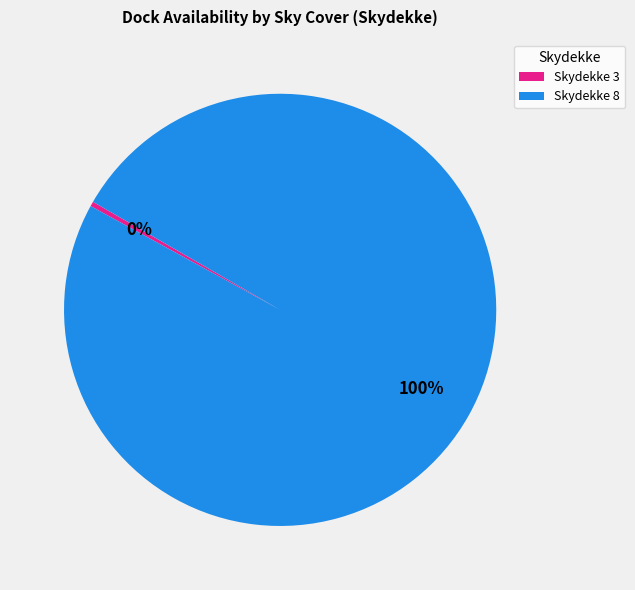

Is Skydekke 8 the majority of the pie?

Yes